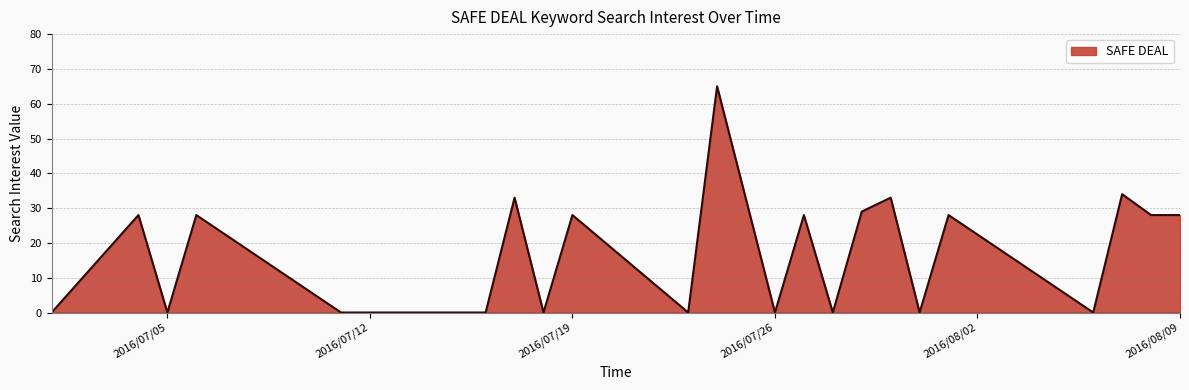

What is the greatest value displayed?

65